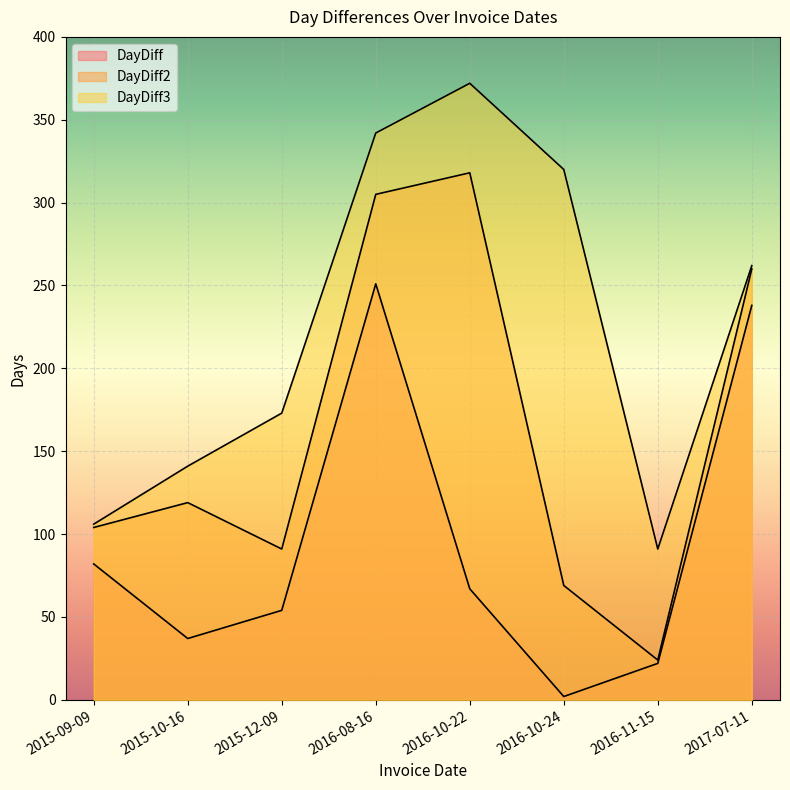

What is the average value of the DayDiff2 series?

161